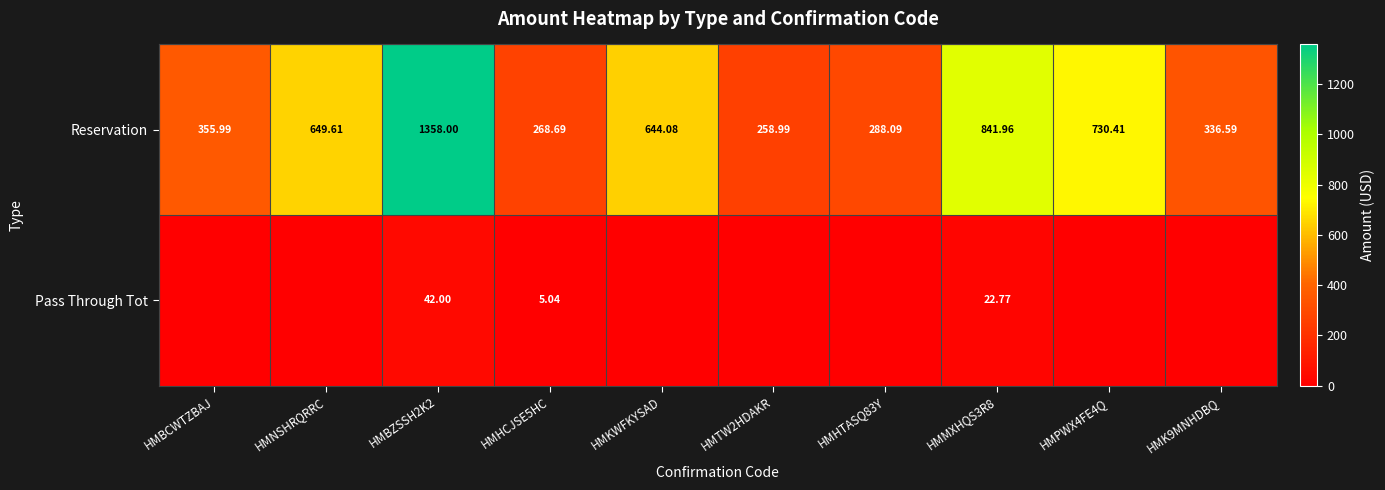

At which label does Reservation first exceed 644?

HMNSHRQRRC